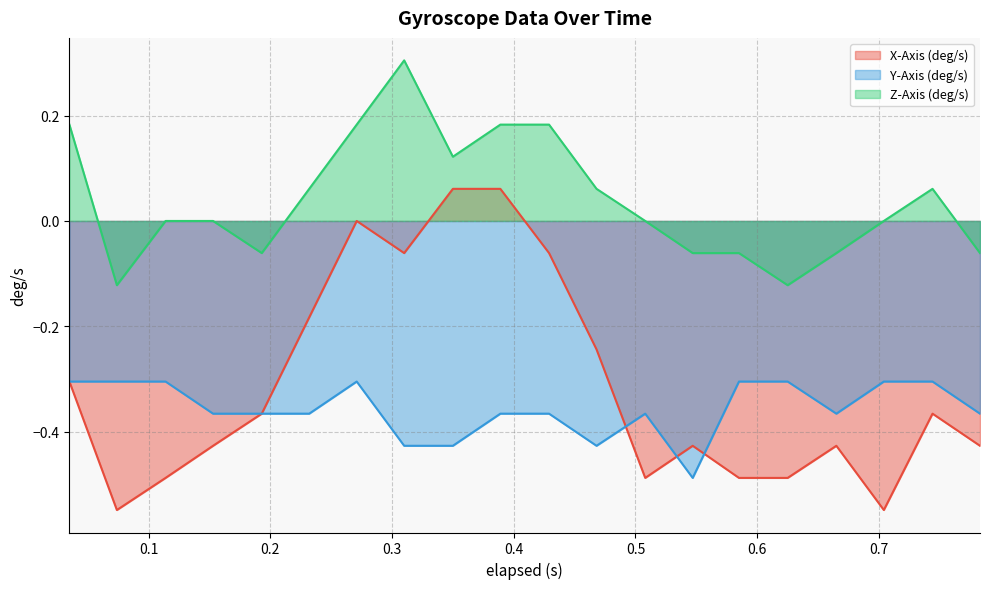

Reading right to left, list all the values displayed in this chart.

X-Axis (deg/s): -0.4	-0.4	-0.5	-0.4	-0.5	-0.5	-0.4	-0.5	-0.2	-0.1	0.1	0.1	-0.1	0.0	-0.2	-0.4	-0.4	-0.5	-0.5	-0.3
Y-Axis (deg/s): -0.4	-0.3	-0.3	-0.4	-0.3	-0.3	-0.5	-0.4	-0.4	-0.4	-0.4	-0.4	-0.4	-0.3	-0.4	-0.4	-0.4	-0.3	-0.3	-0.3
Z-Axis (deg/s): -0.1	0.1	0.0	-0.1	-0.1	-0.1	-0.1	0.0	0.1	0.2	0.2	0.1	0.3	0.2	0.1	-0.1	0.0	0.0	-0.1	0.2